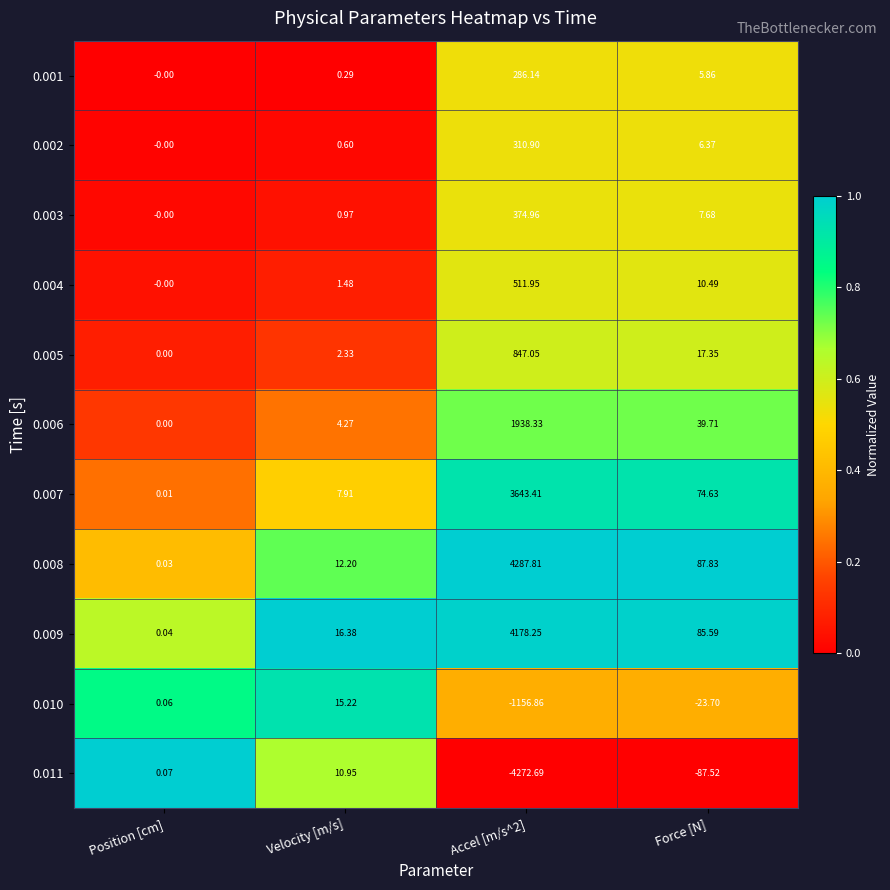

Which category has the lowest value in the 0.007 series?

Position [cm]